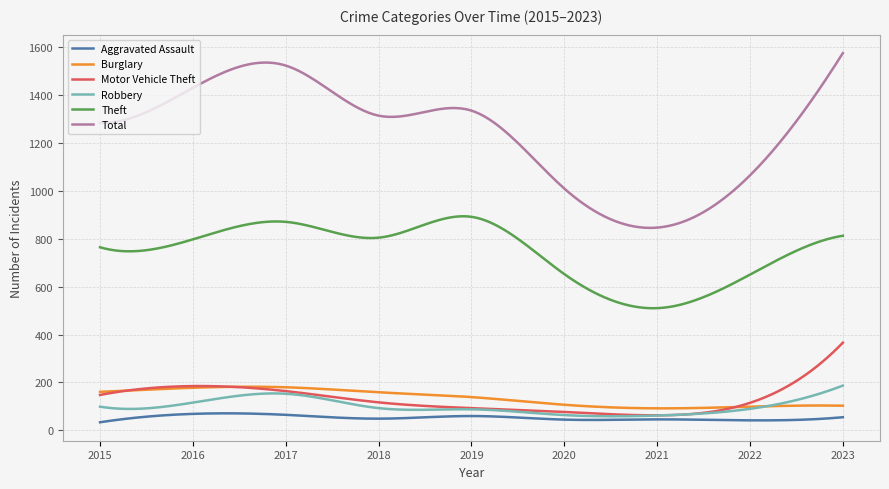

True or false: Total and Robbery intersect in this chart.

False